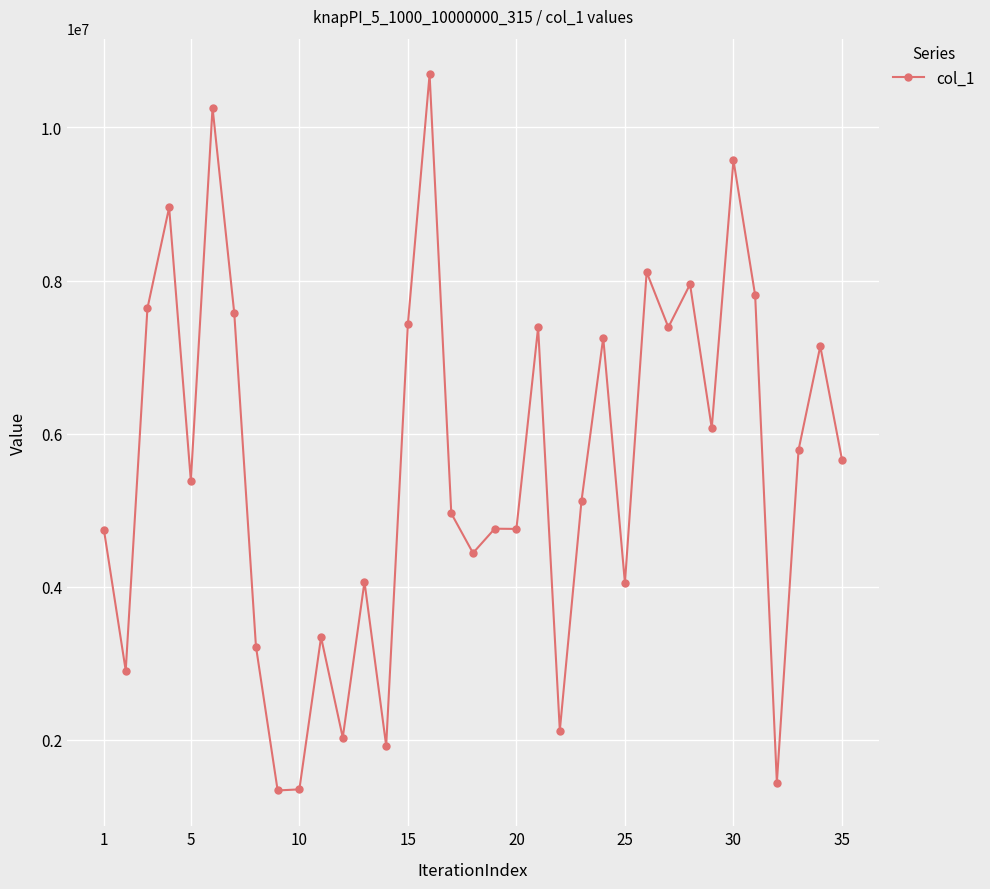

What is the difference between the second highest and minimum values?

8919438